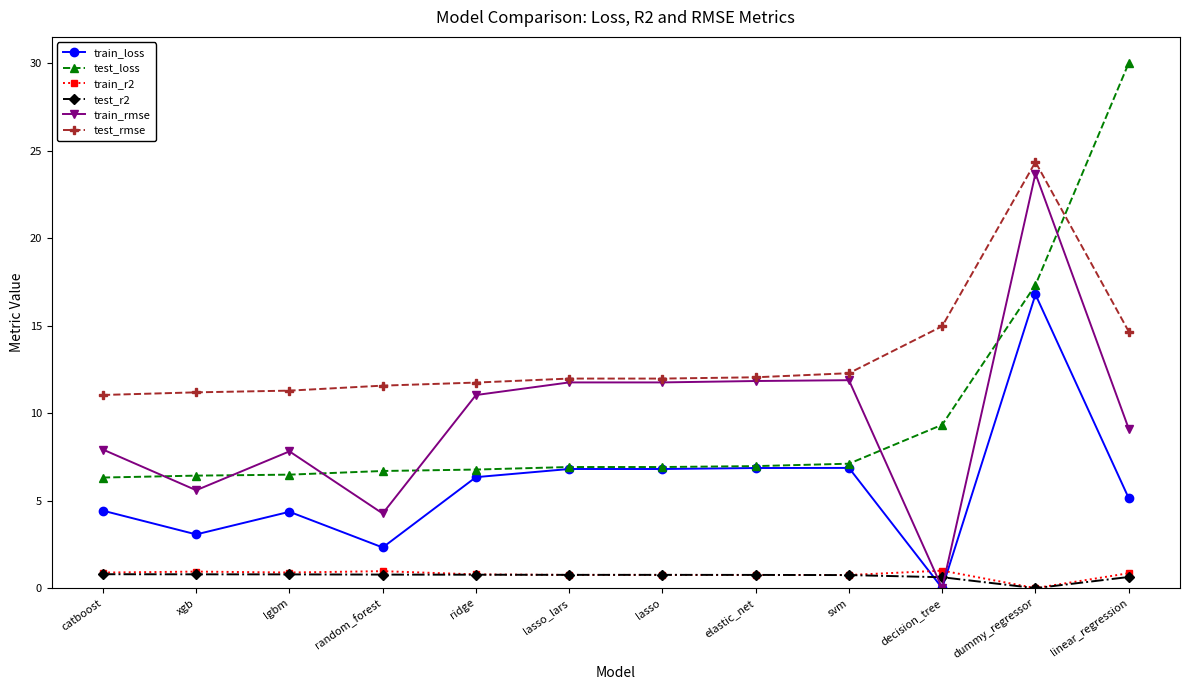

What is the difference between the maximum and second lowest values in the train_rmse series?

19.4